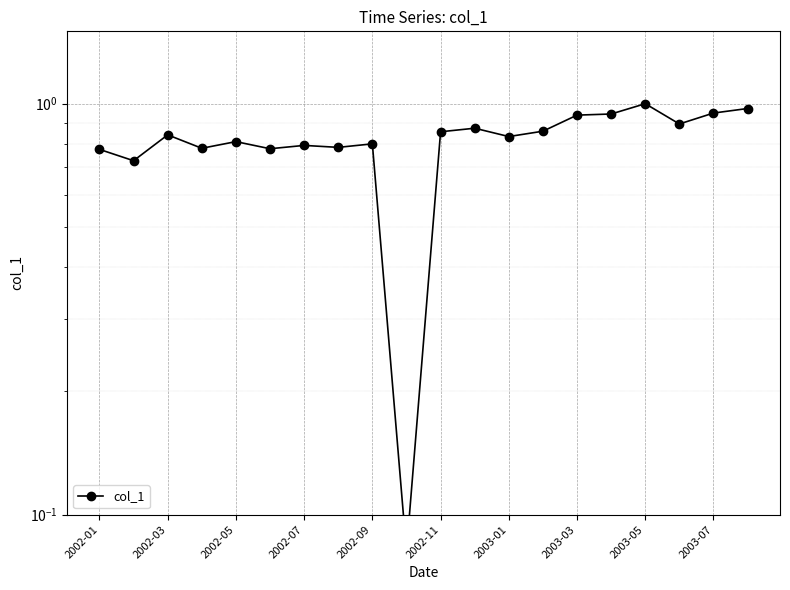

Between 2002-05 and 15, which is larger?

15